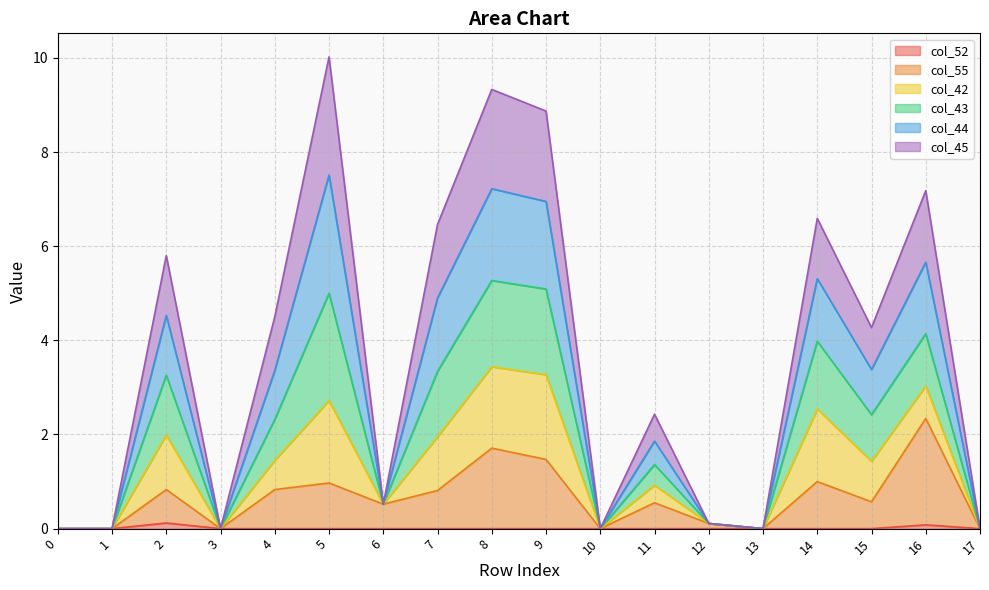

Is the value of col_52 at 14 greater than the value of col_44 at 0?

No